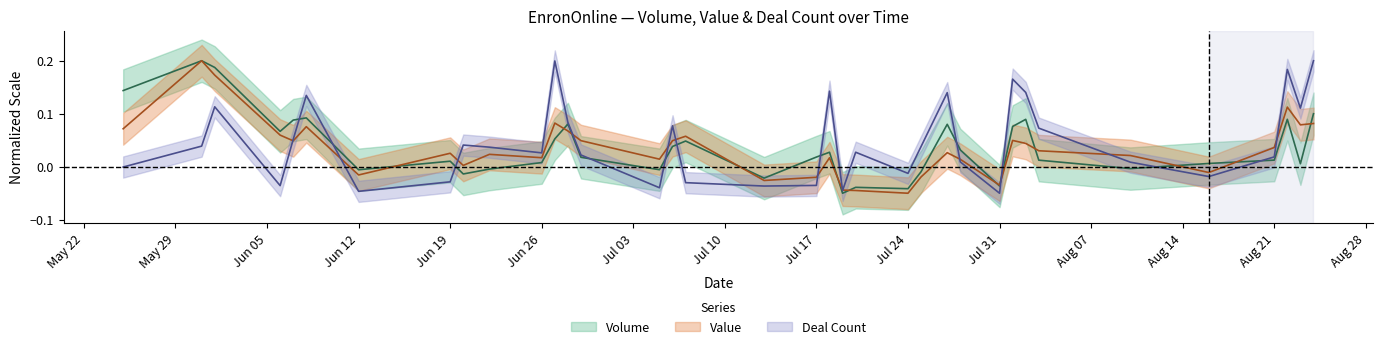

At how many categories does at least one series exceed 0?

31